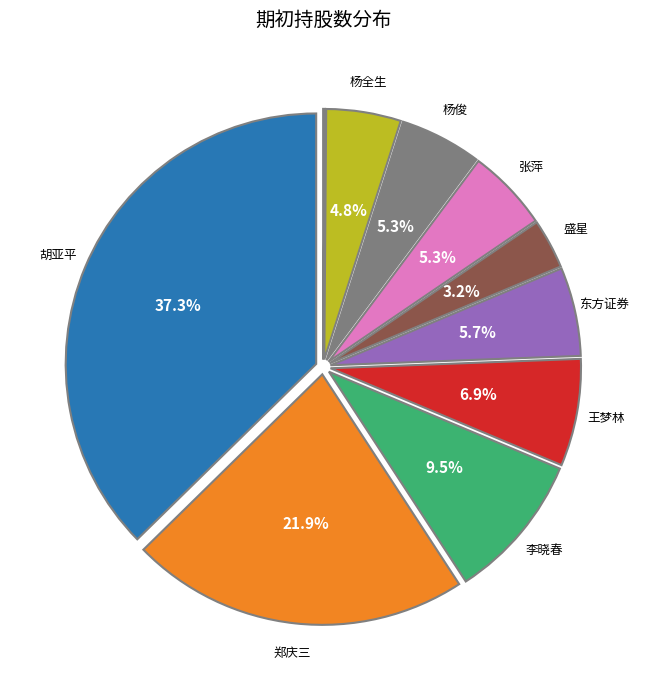

Does any single category account for the majority?

No